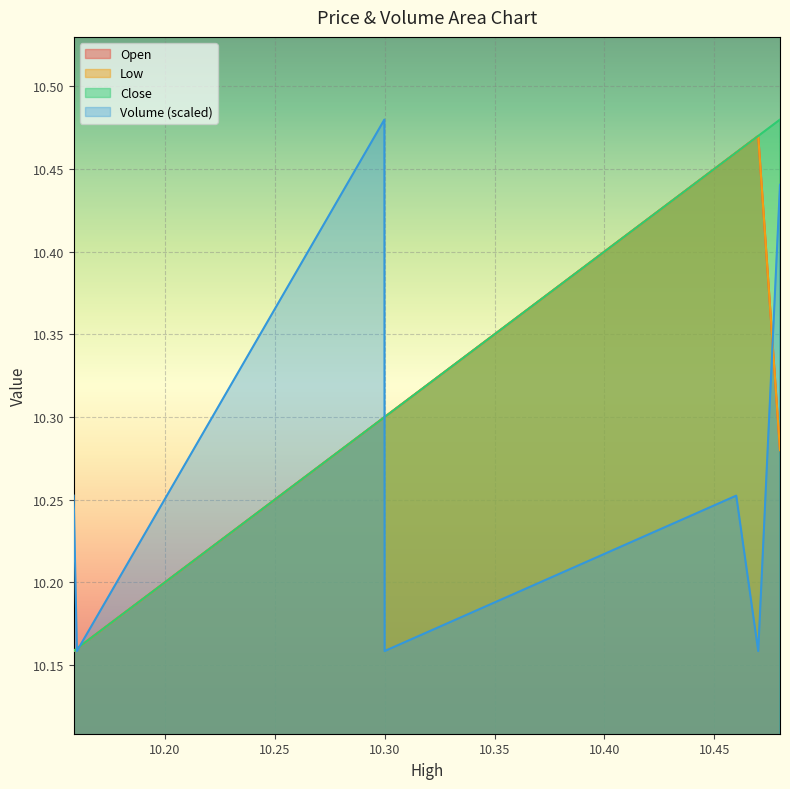

What is the difference between the Low values at 10.46 and 10.3?

0.2